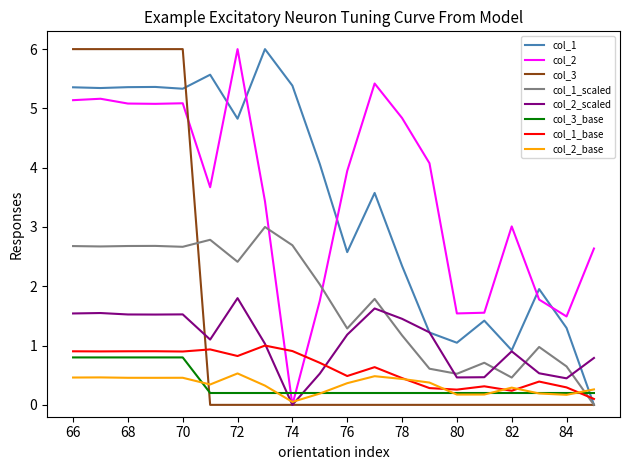

What is the maximum value shown in the chart?

6.0